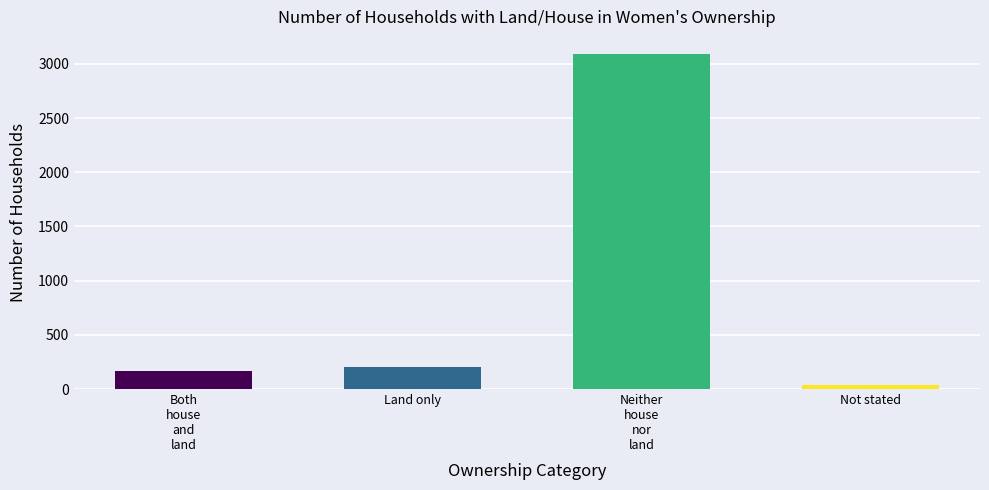

True or false: the data shows 3094 at Neither
house
nor
land.

True